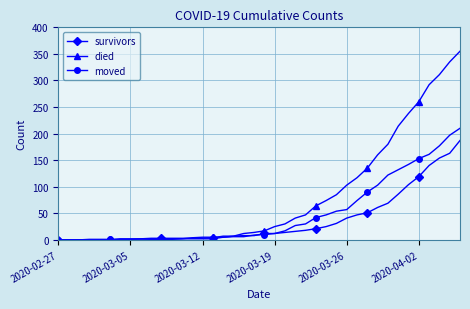

How many values in the died series are below 17?

20